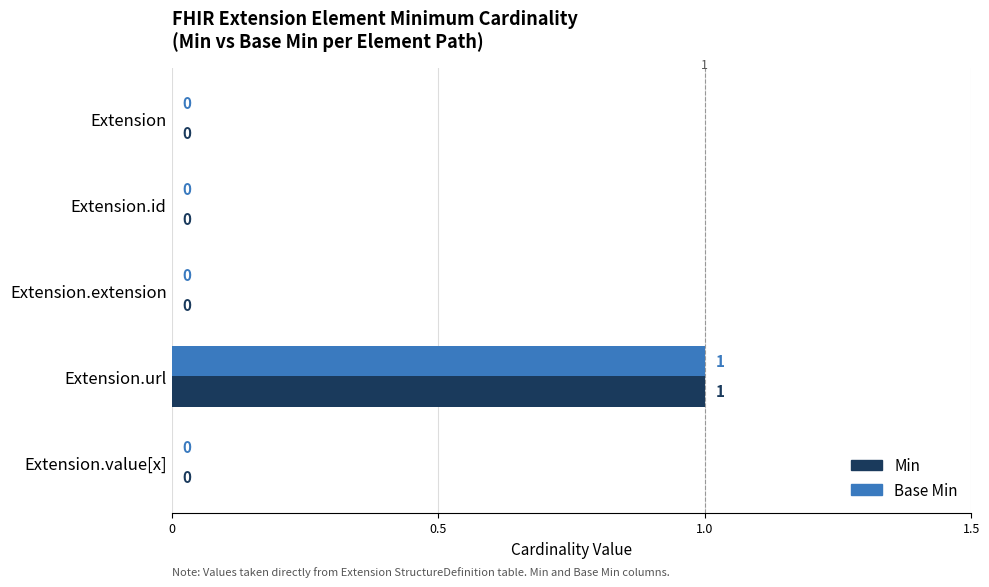

Which category has the highest value in the Base Min series?

Extension.url